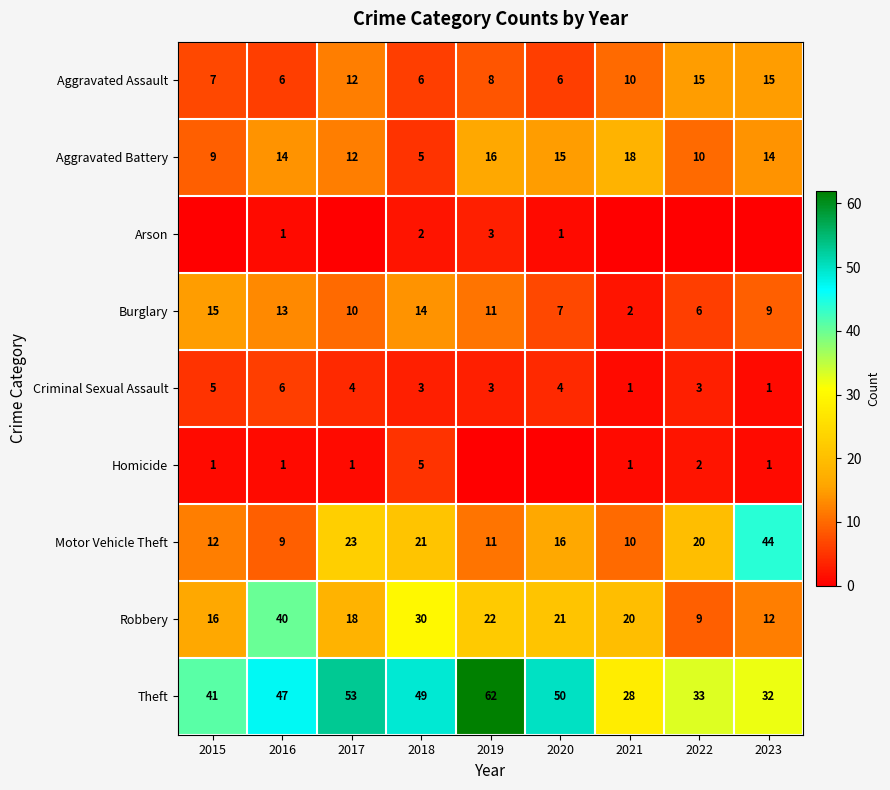

Count the Criminal Sexual Assault values in the range 3 to 4.

5